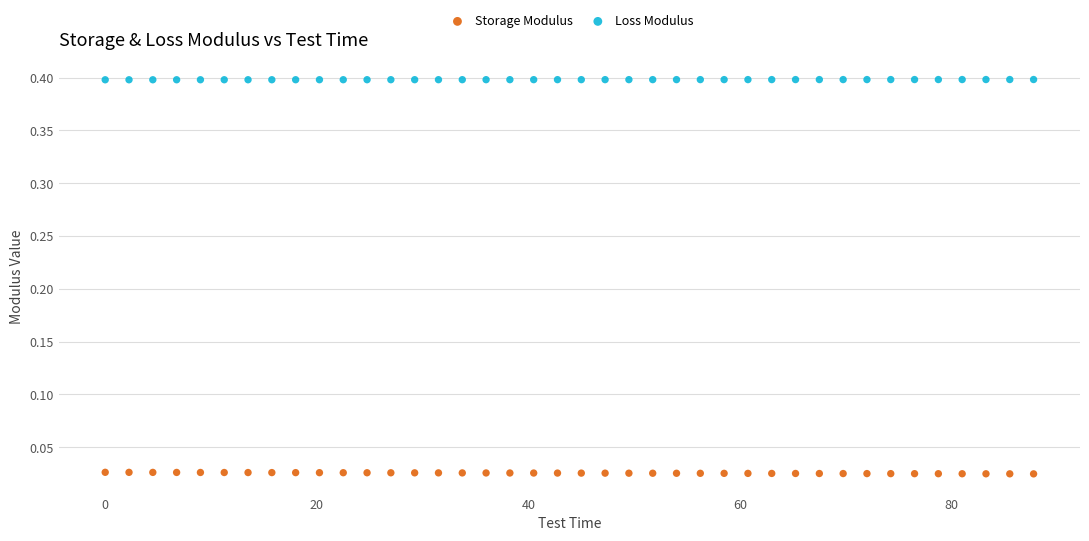

Which series contains the lowest Y value?

Storage Modulus